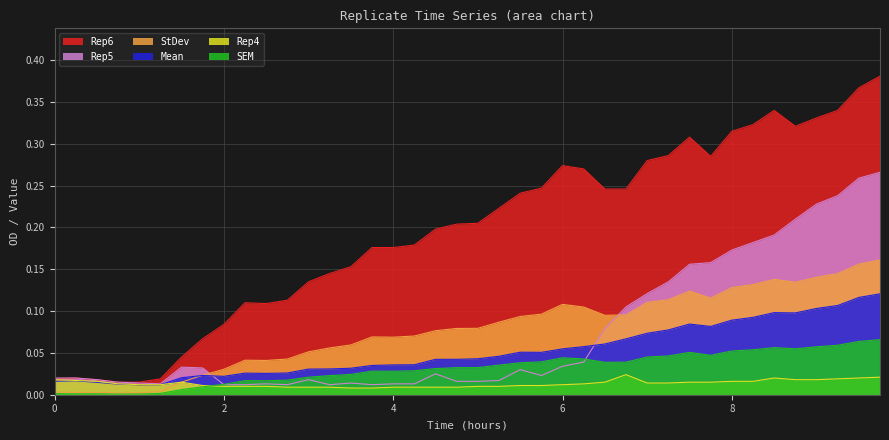

What is the maximum value for SEM?

0.1